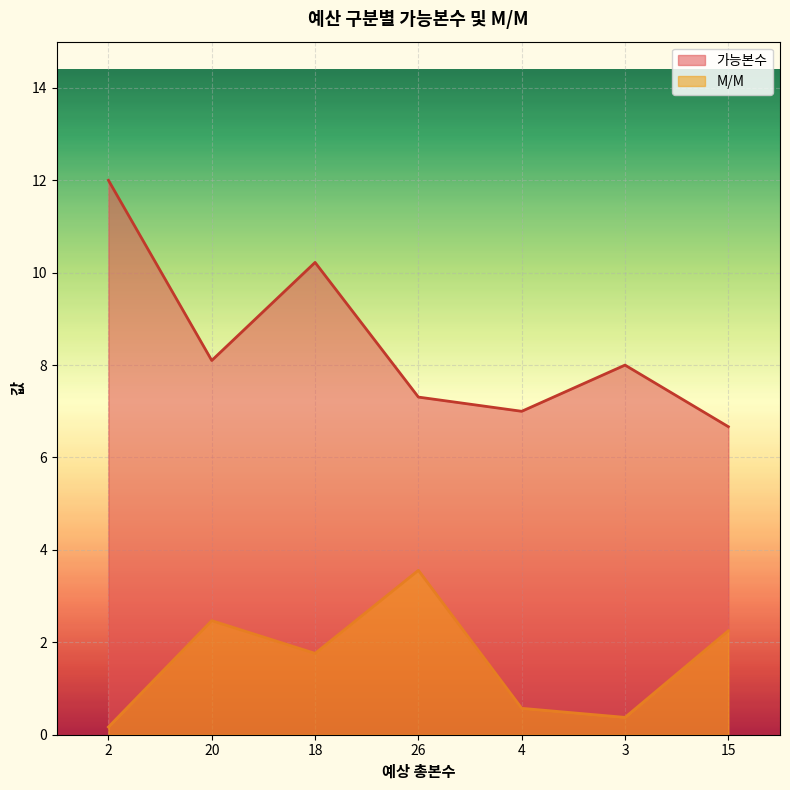

What is the value of the M/M point at the 1st from the left?

0.2